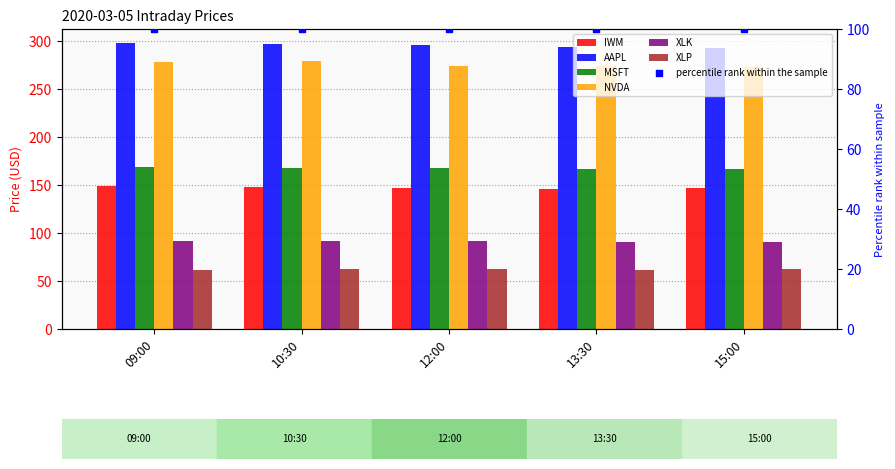

Which series has the largest total across all categories?

AAPL